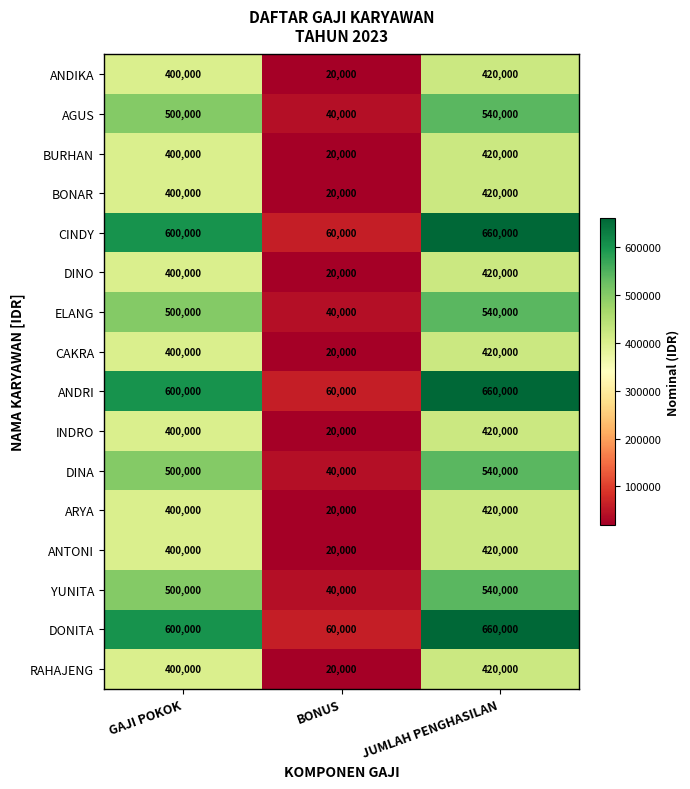

True or false: YUNITA has a value of 136278 at GAJI POKOK.

False